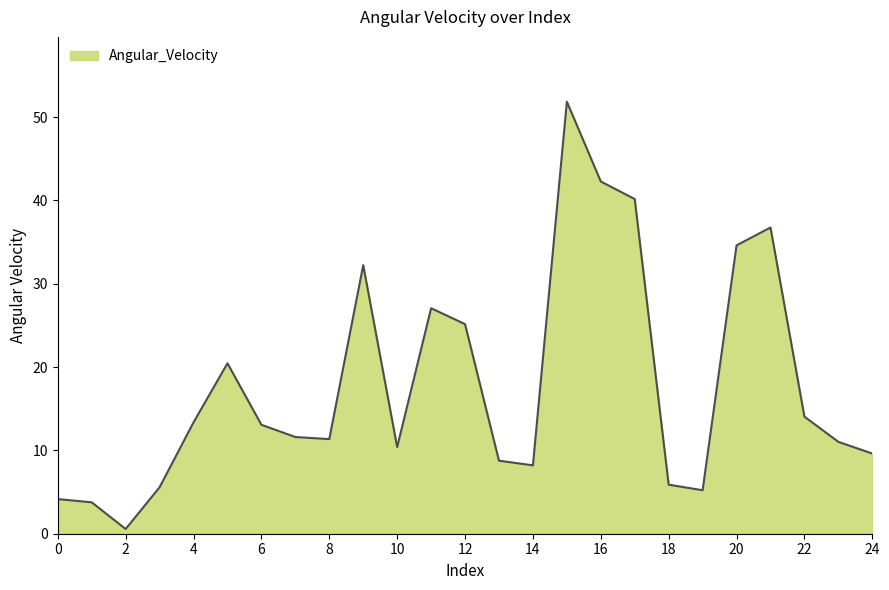

What is the maximum value shown in the chart?

51.9